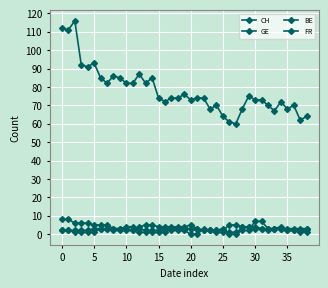

What is the value of the FR point at the 36th from the left?

3